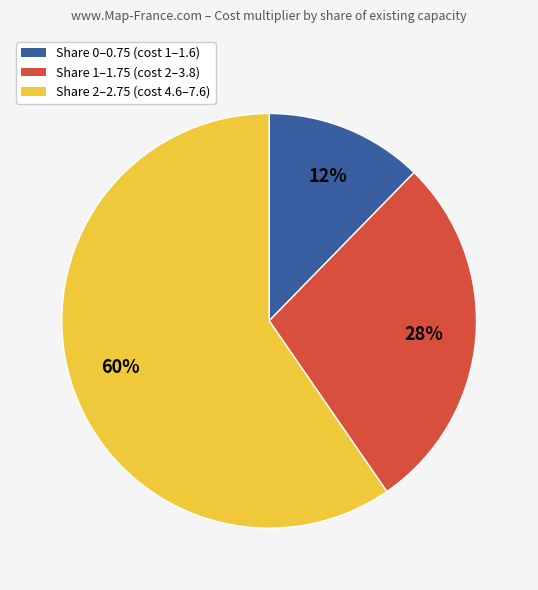

What is the largest slice in the pie chart?

Share 2–2.75 (cost 4.6–7.6)